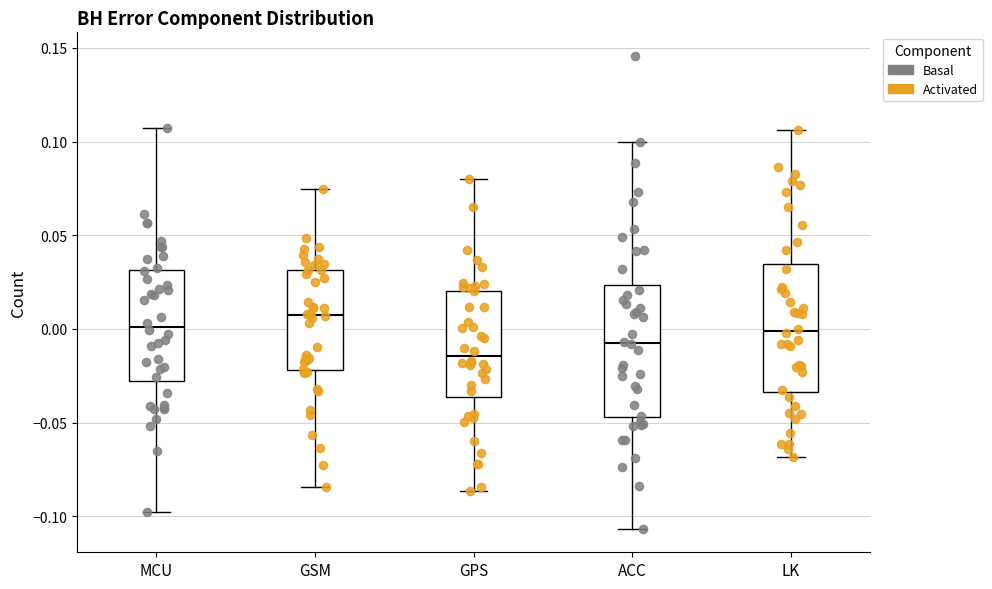

Where is the lower edge of the box for LK on the y-axis? The values are not printed on the chart, so give them approximately, as read against the axis.

-0.035